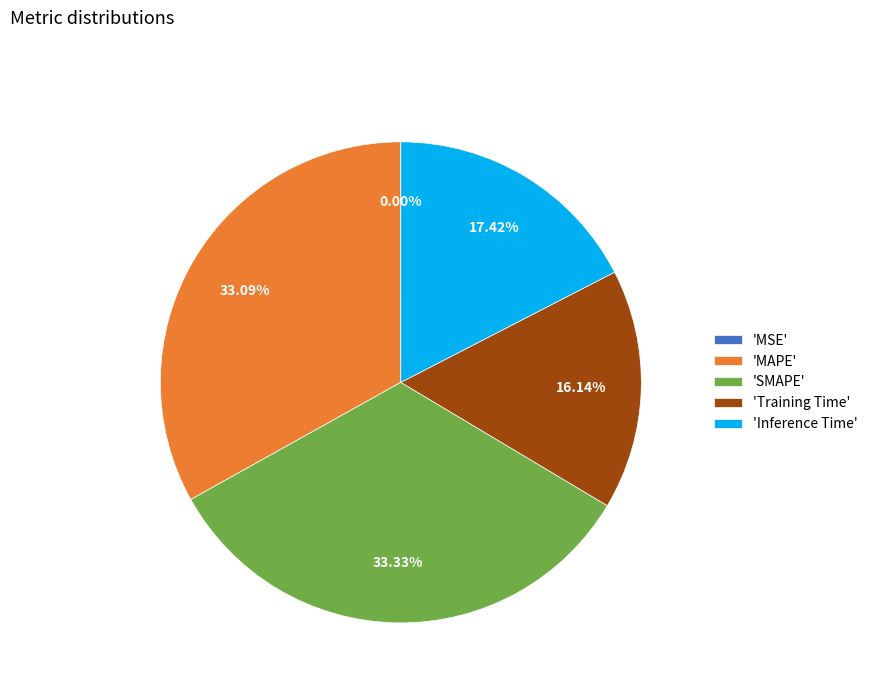

Is there a majority slice in this chart?

No